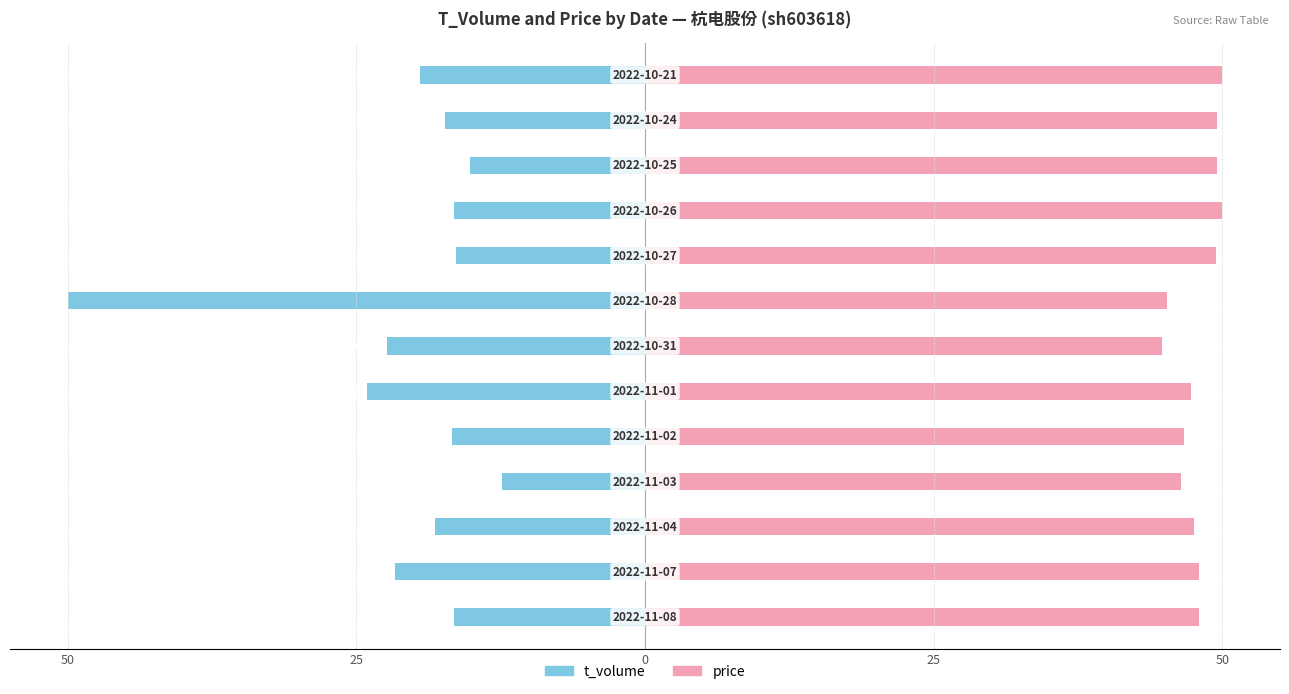

How many categories are shown in the chart?

13